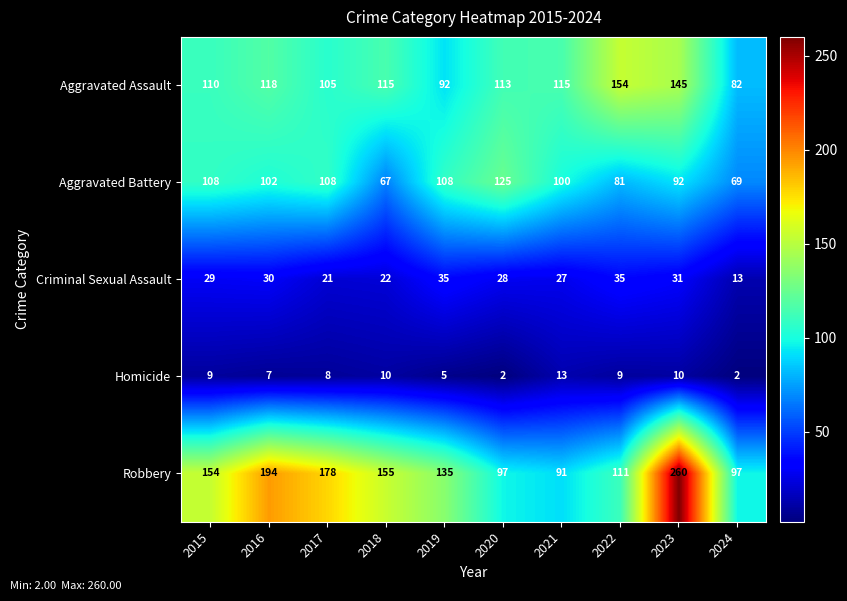

Which series changed the most between 2016 and 2019?

Robbery